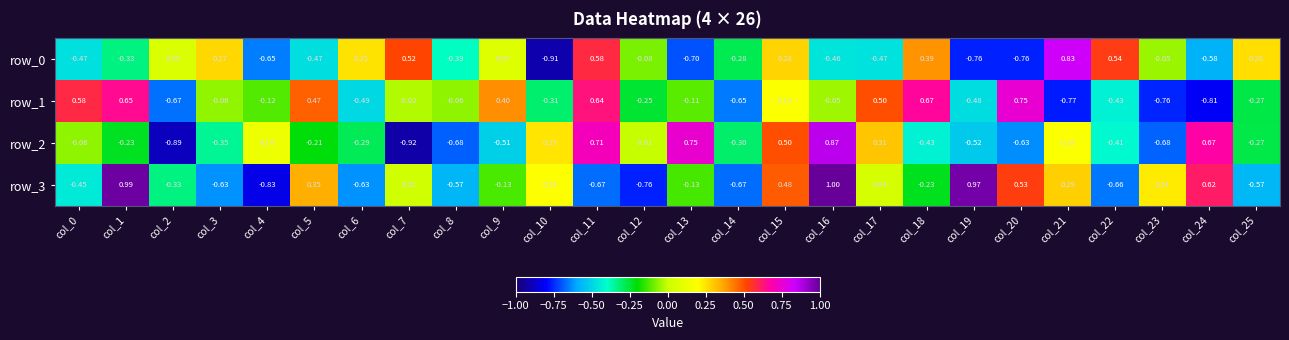

Which category has the lowest value across all series?

col_7